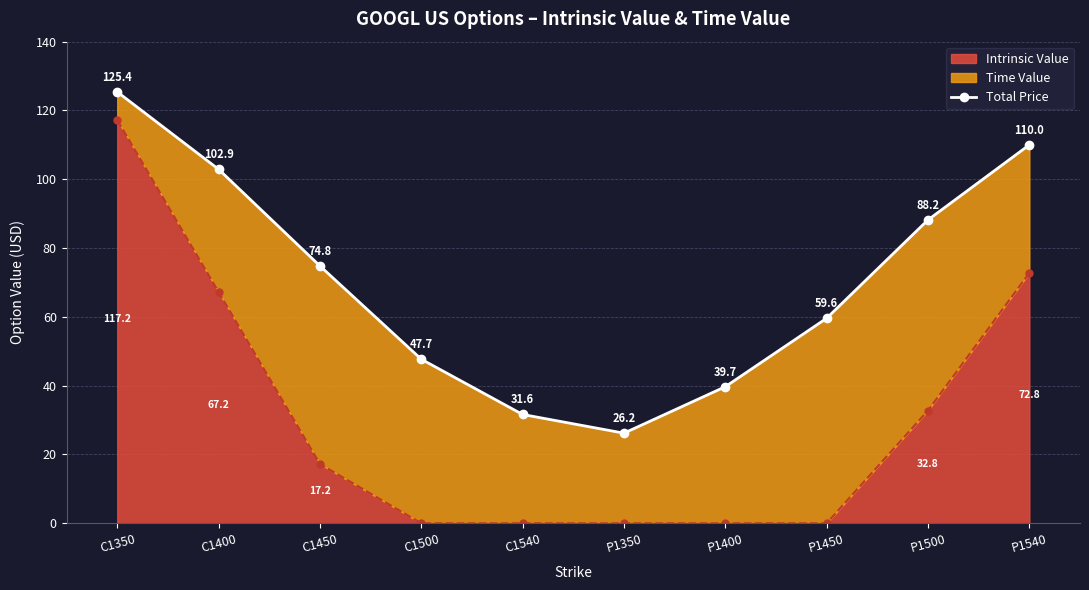

Which has a higher value, P1450 or C1350?

C1350